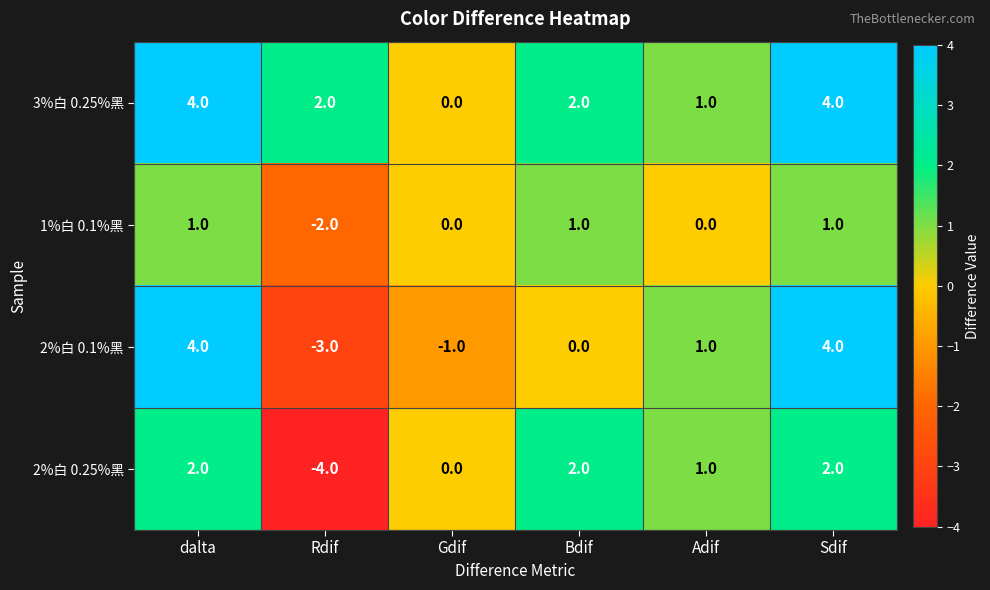

What is the difference between the highest and lowest values at Rdif?

6